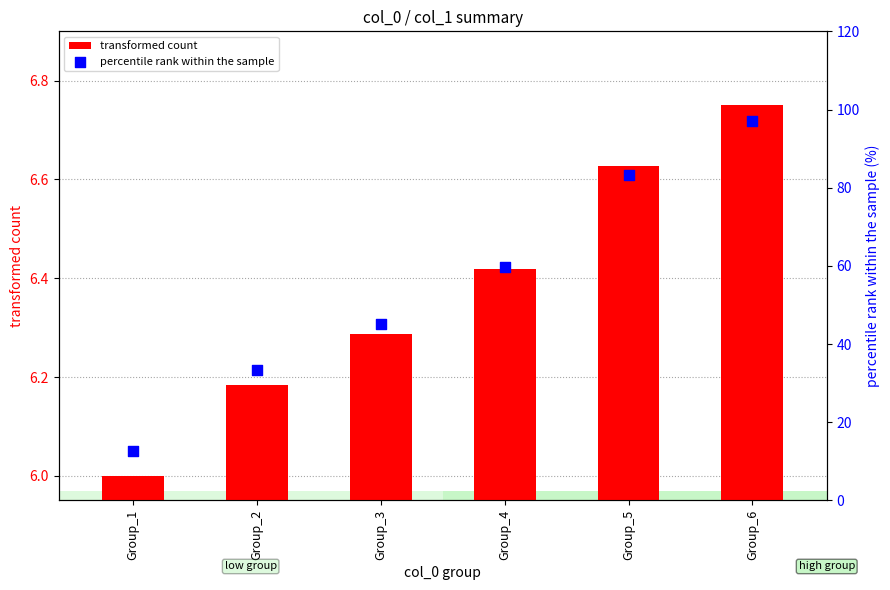

What are all the series names shown in the legend?

transformed count, percentile rank within the sample